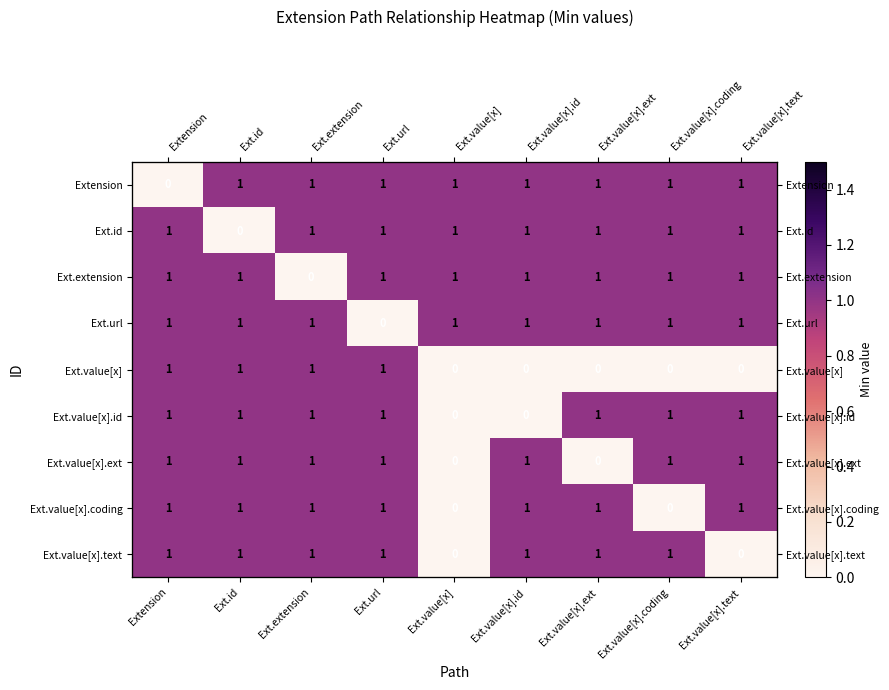

Which has a higher value, Ext.id or Extension?

Ext.id